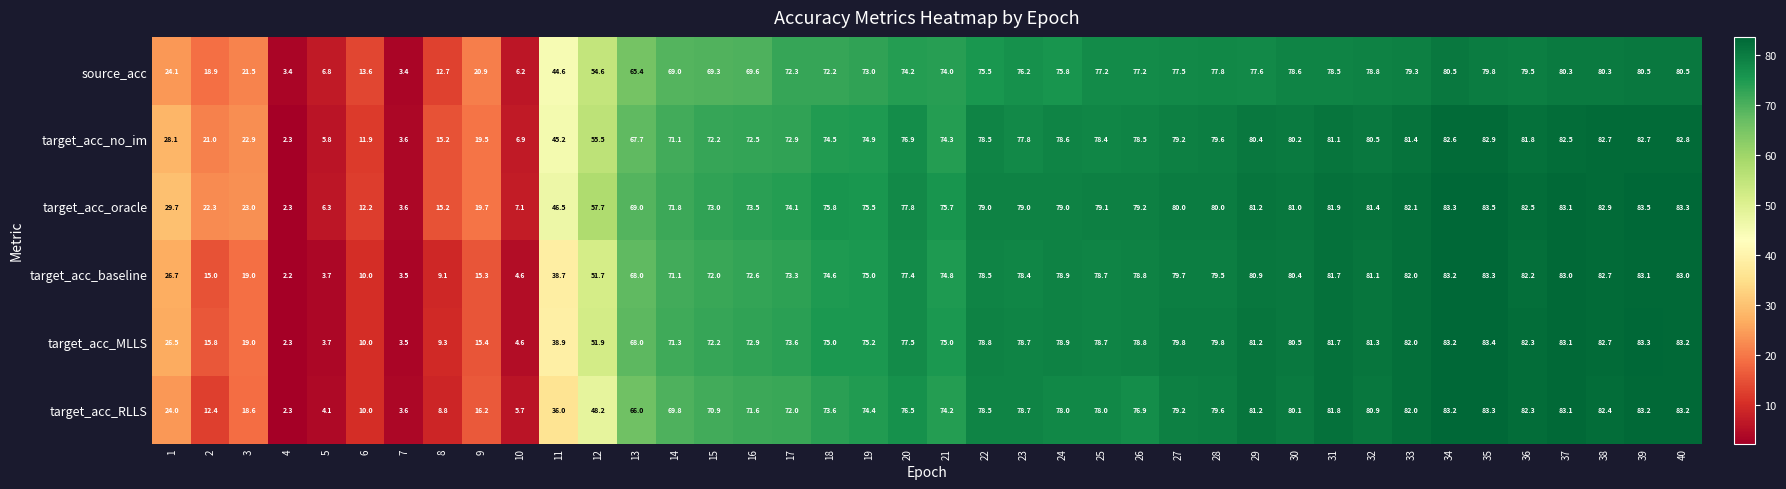

Which series changed the most between 30 and 31?

target_acc_RLLS